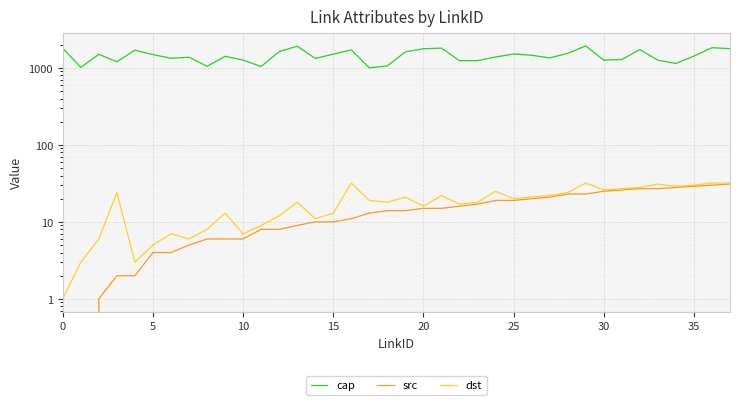

How many positive values does the src series have?

36